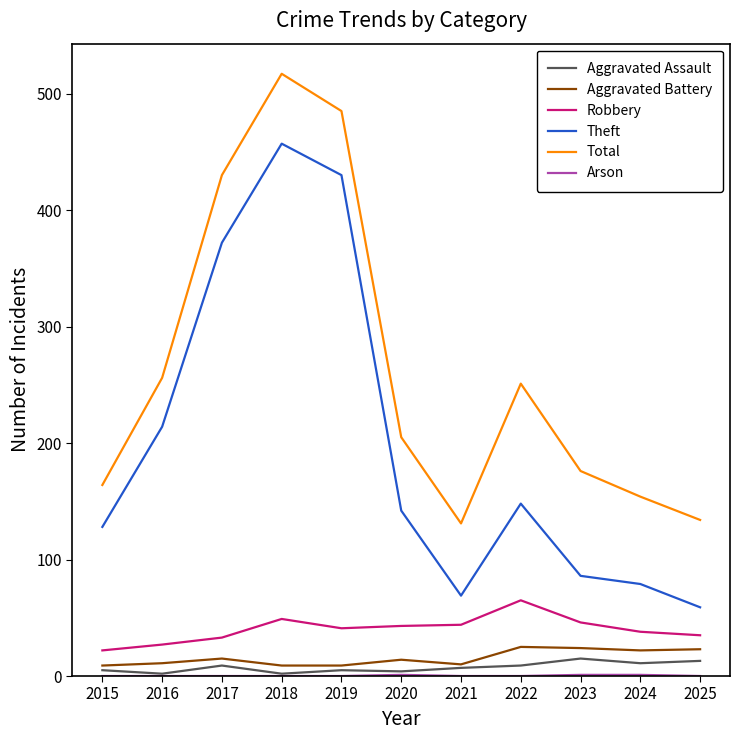

What is the sum of all Theft values?

2184